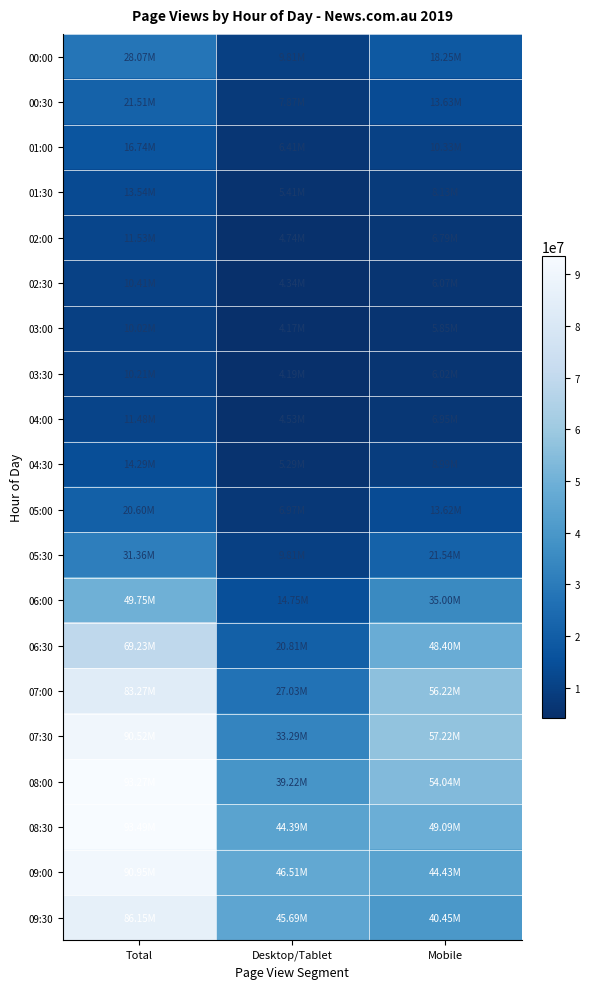

At which category is the sum across all series the highest?

Total